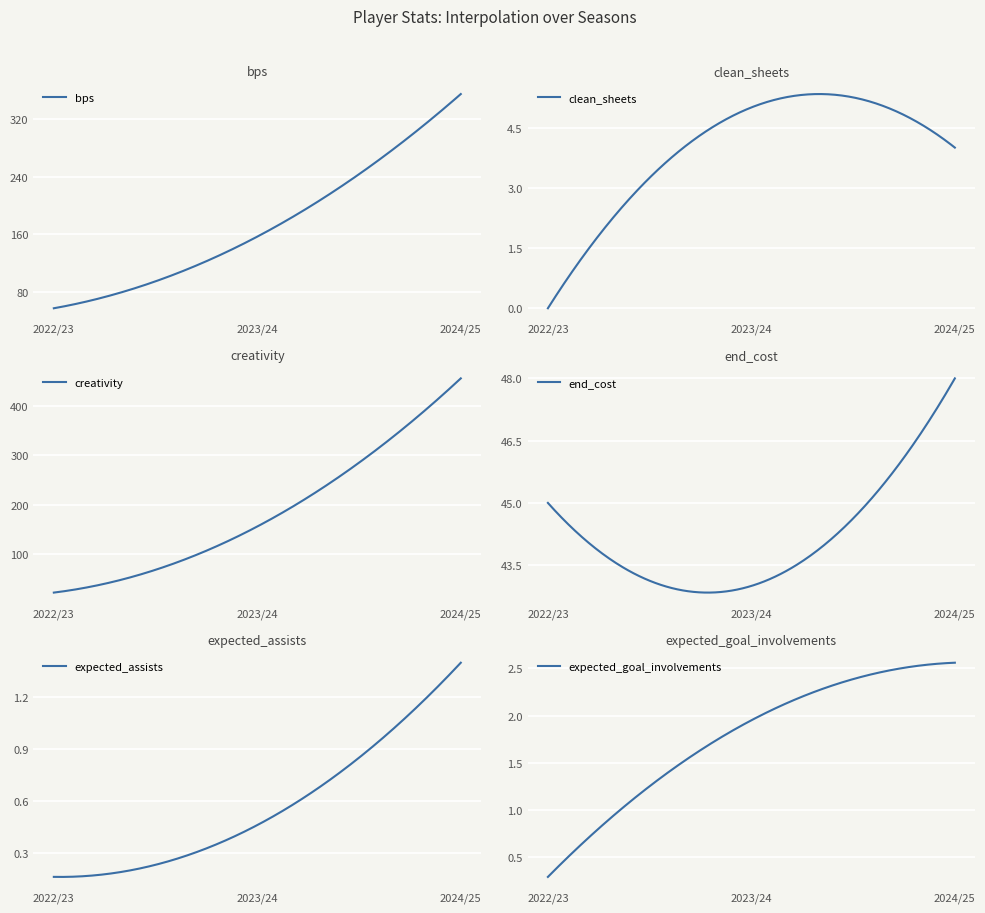

Rank the series by their maximum value, from lowest to highest.

expected_assists, expected_goal_involvements, clean_sheets, end_cost, bps, creativity